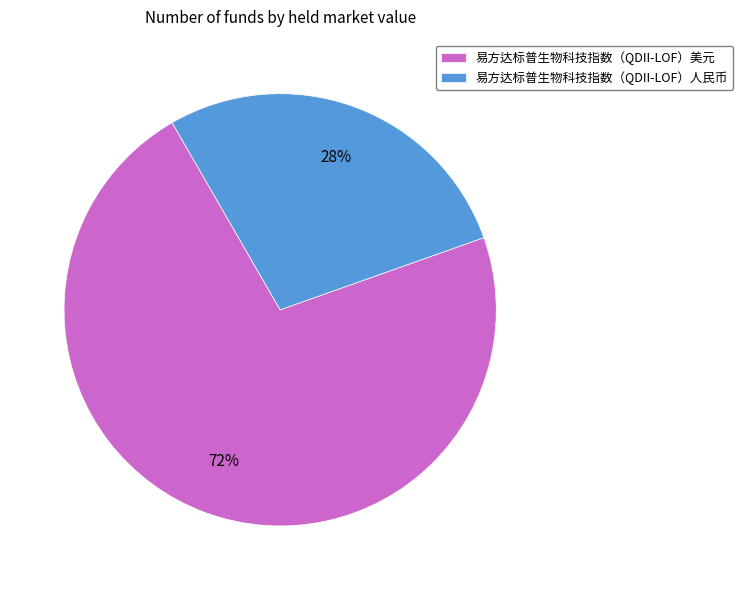

Which category has the biggest portion of the pie?

易方达标普生物科技指数（QDII-LOF）美元